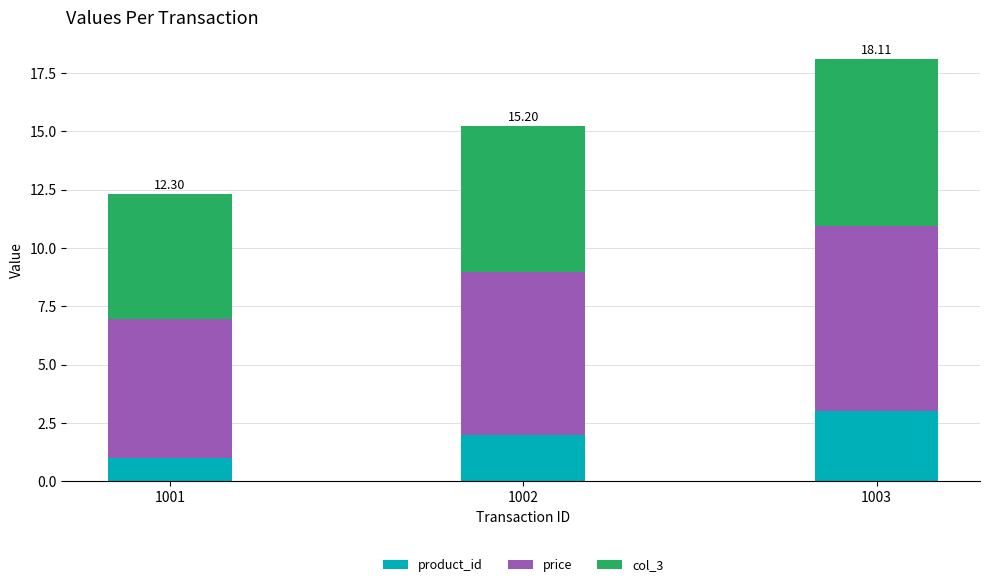

What is the difference between the product_id values at 1002 and 1001?

1.0